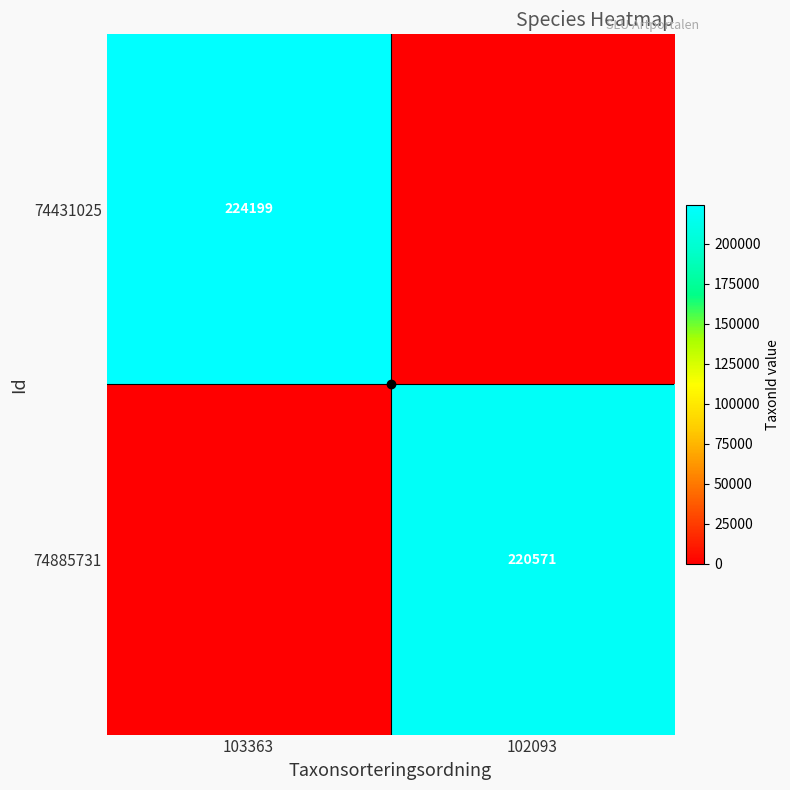

Which has a higher value, 102093 or 103363?

103363